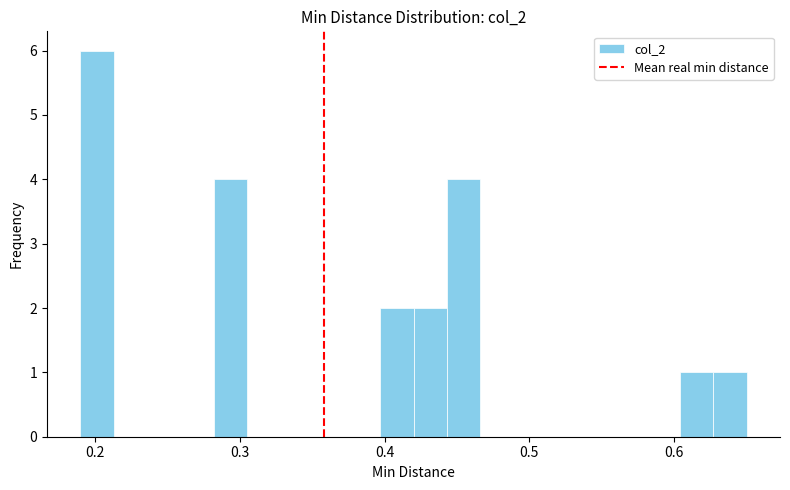

Around what value on the x-axis is the tallest bar? Give the approximate position of its centre, as read against the axis.

0.20